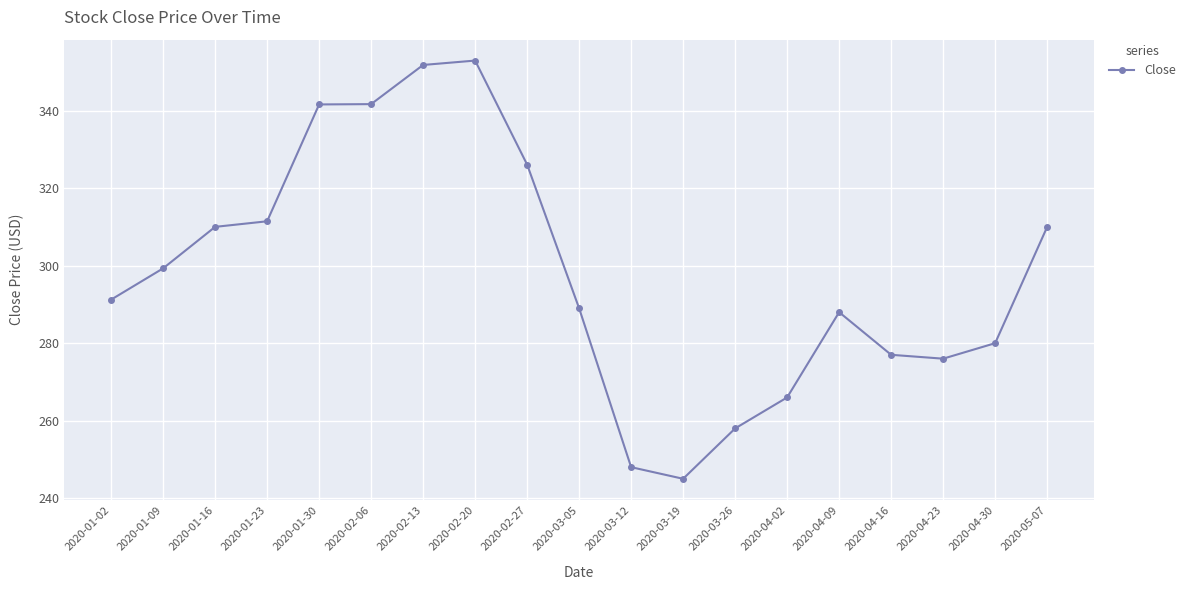

How many data points are less than 291?

9